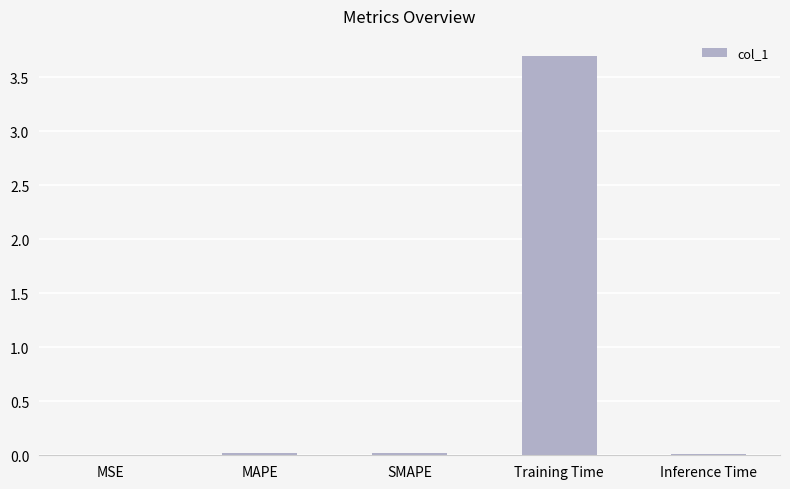

Which label corresponds to the largest value in the chart?

Training Time